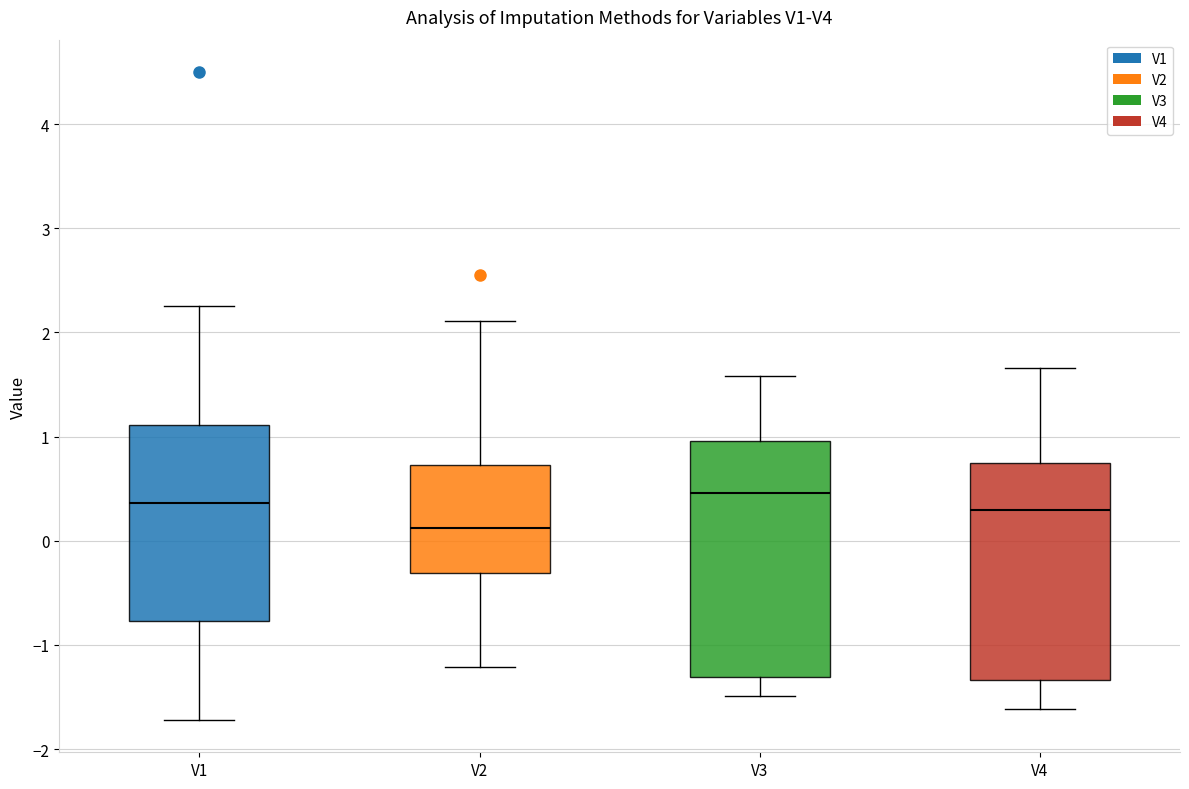

Which box has the lowest median line?

V2